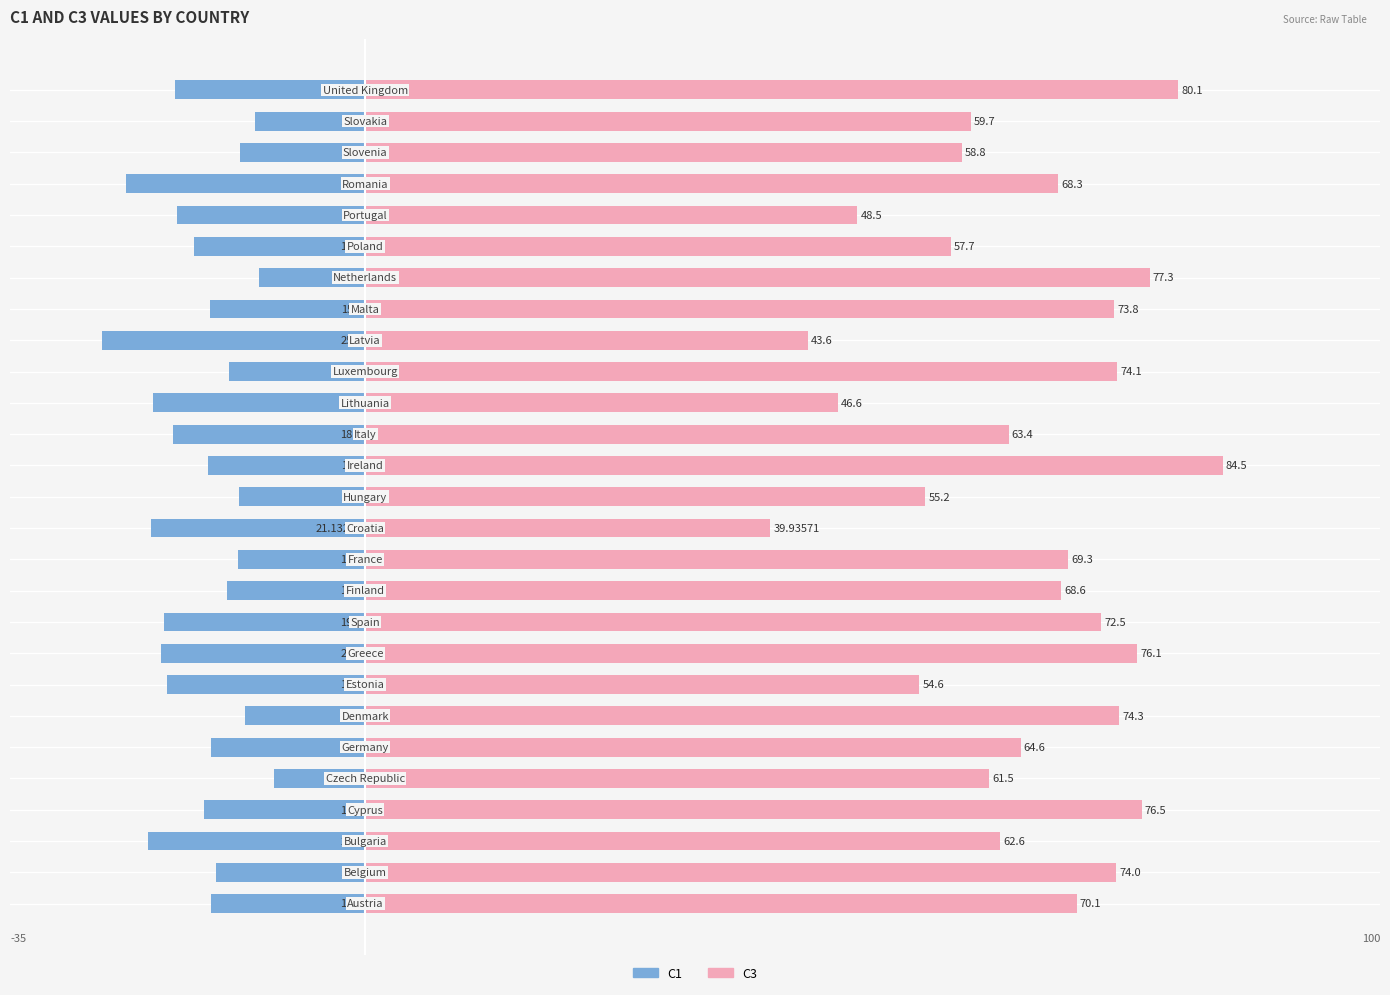

How many series are shown in this chart?

2